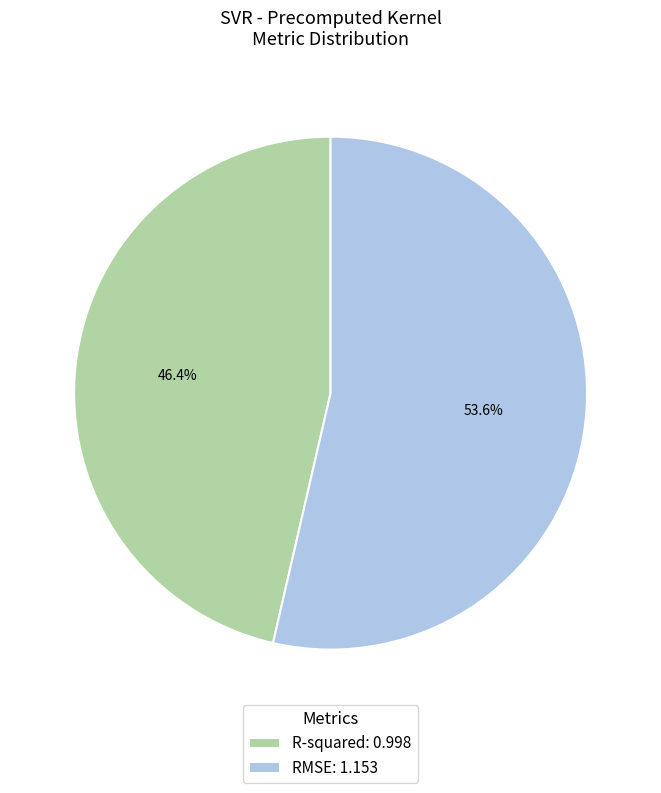

Rank the categories by value from lowest to highest.

R-squared, RMSE